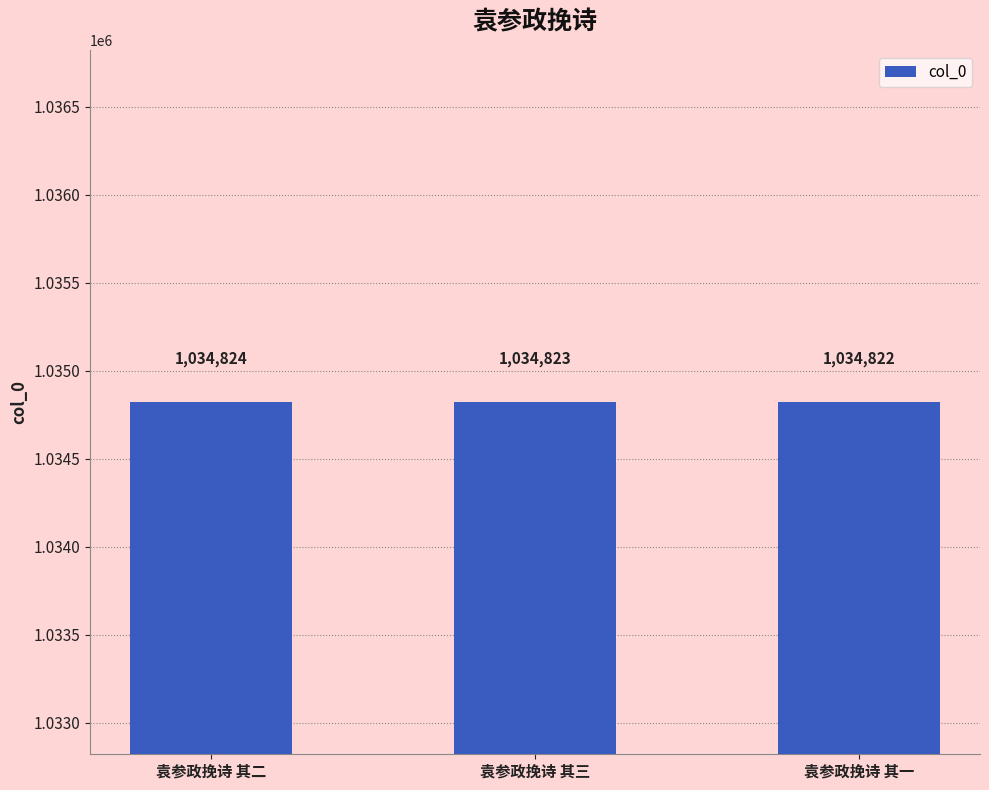

What is the ratio of the value at 袁参政挽诗 其一 to the value at 袁参政挽诗 其三?

1.0